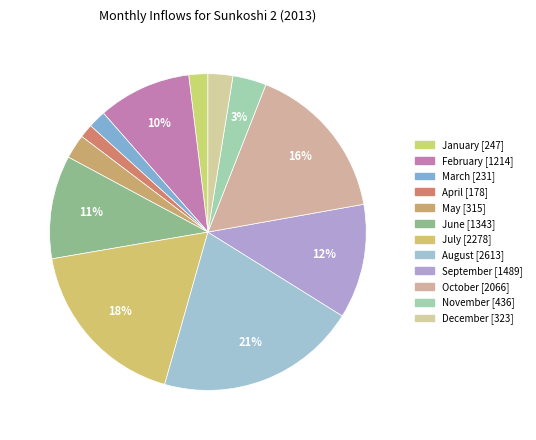

Rank the categories by value from lowest to highest.

April, March, January, May, December, November, February, June, September, October, July, August